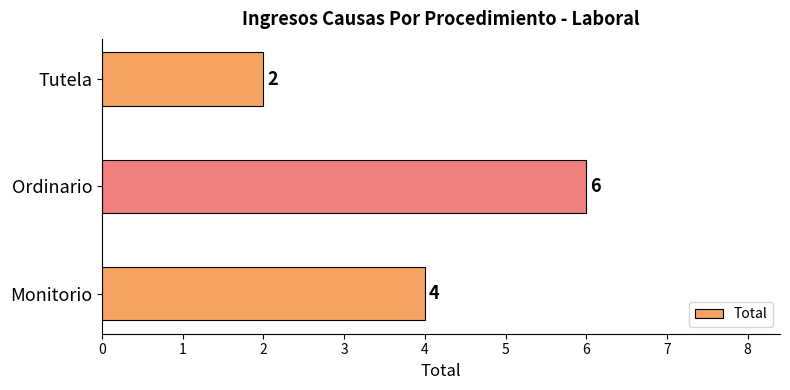

Is it true that the value at Tutela is 1?

False